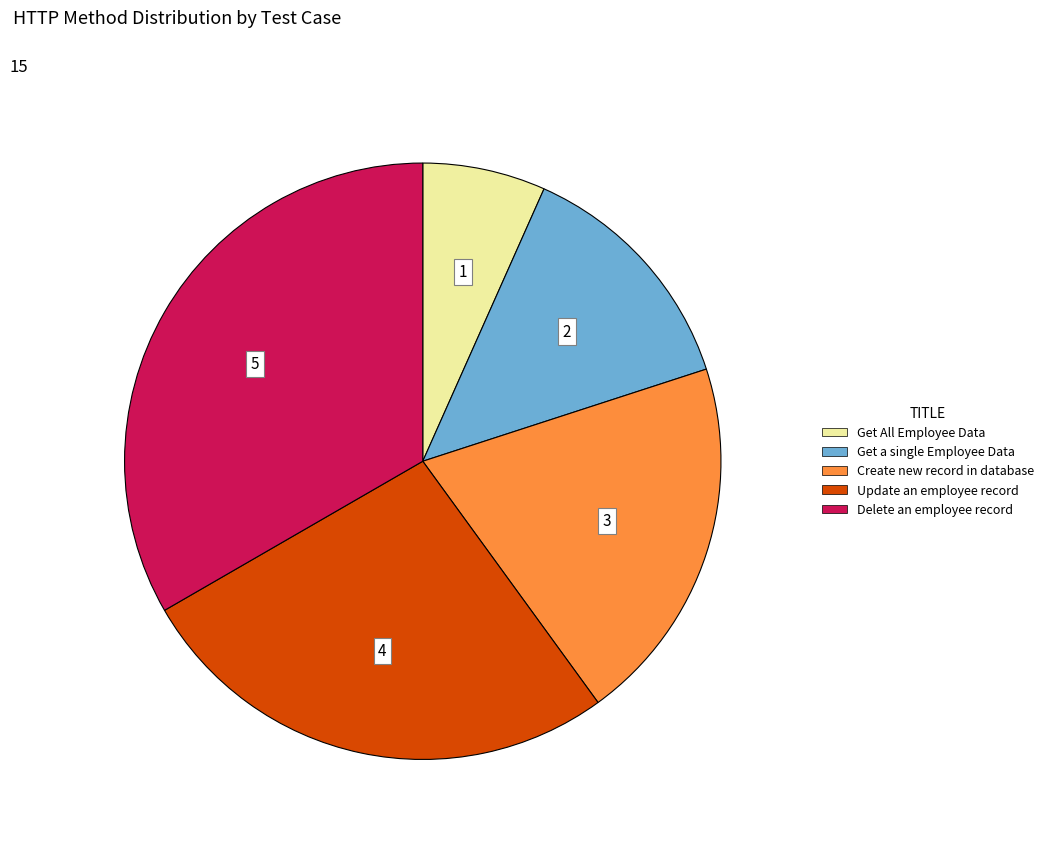

Which slice is the smallest?

Get All Employee Data